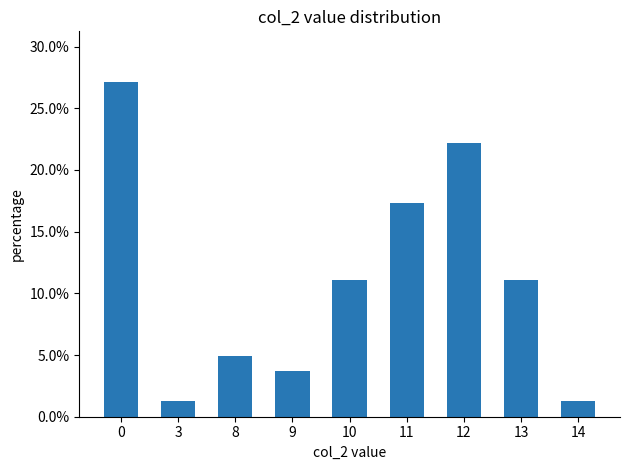

Where is the data nearest to the value 0?

3